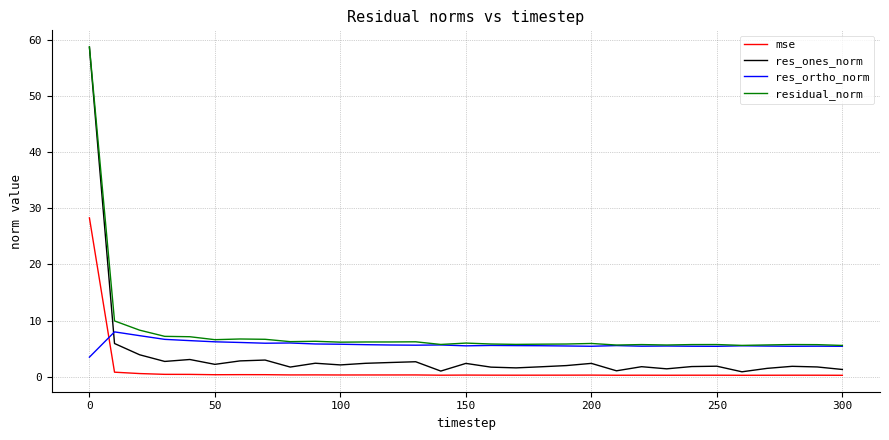

How many times do mse and res_ortho_norm cross each other?

1